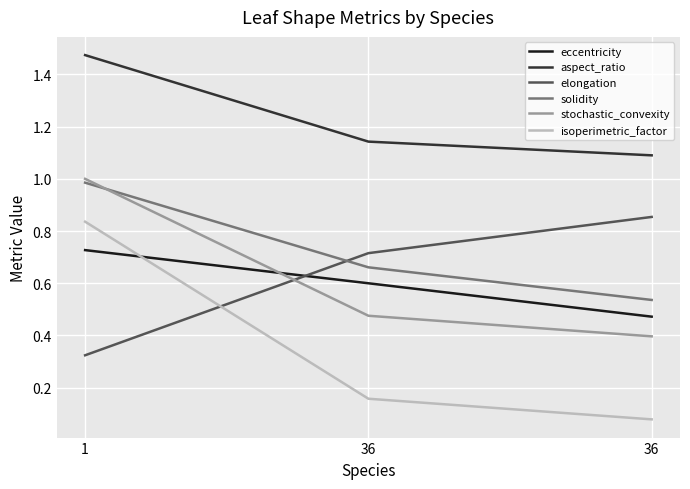

Which series changed the most between 36 and 36?

elongation